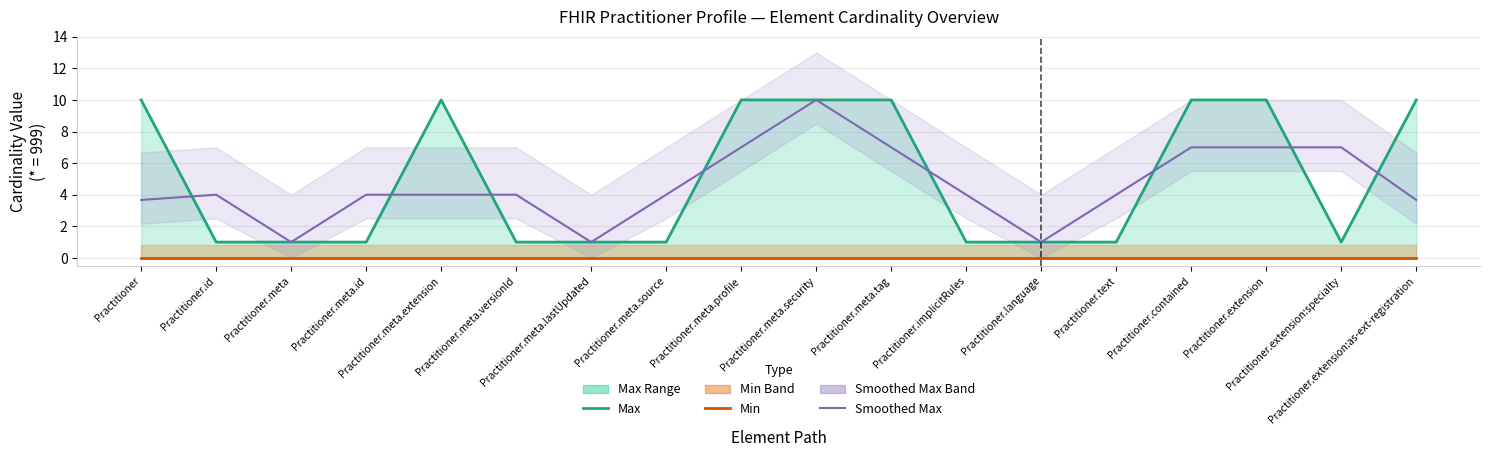

Rank the series by their maximum value, from lowest to highest.

Min, Max, Smoothed Max